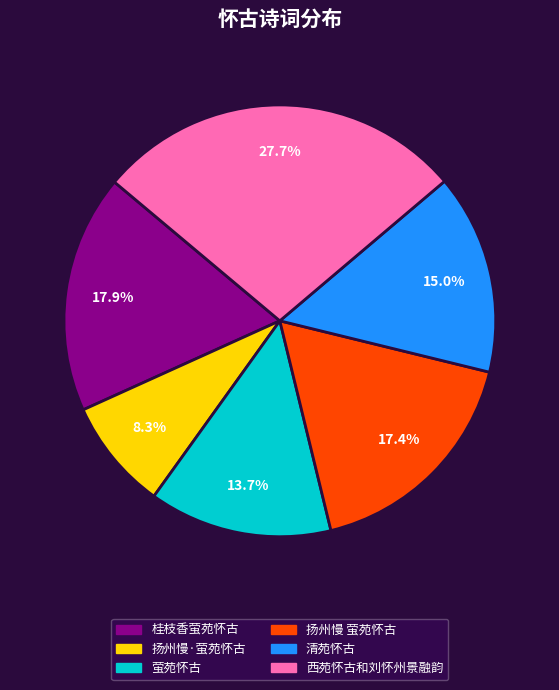

To the nearest percent, what is the average slice percentage?

17%